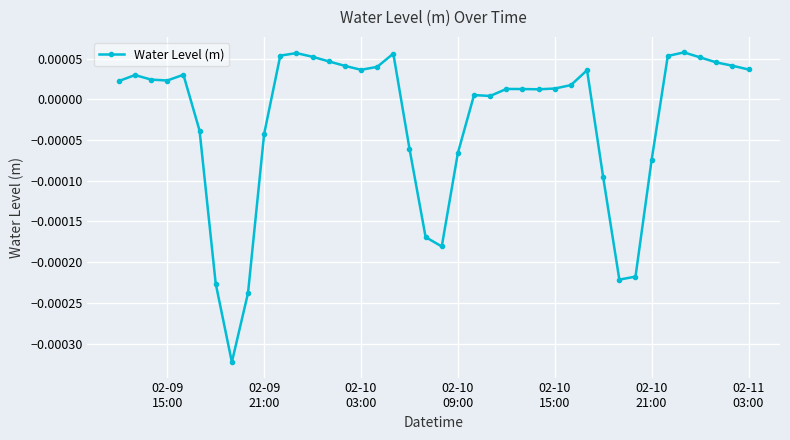

True or false: there are more than 1 points higher than both neighbors.

True